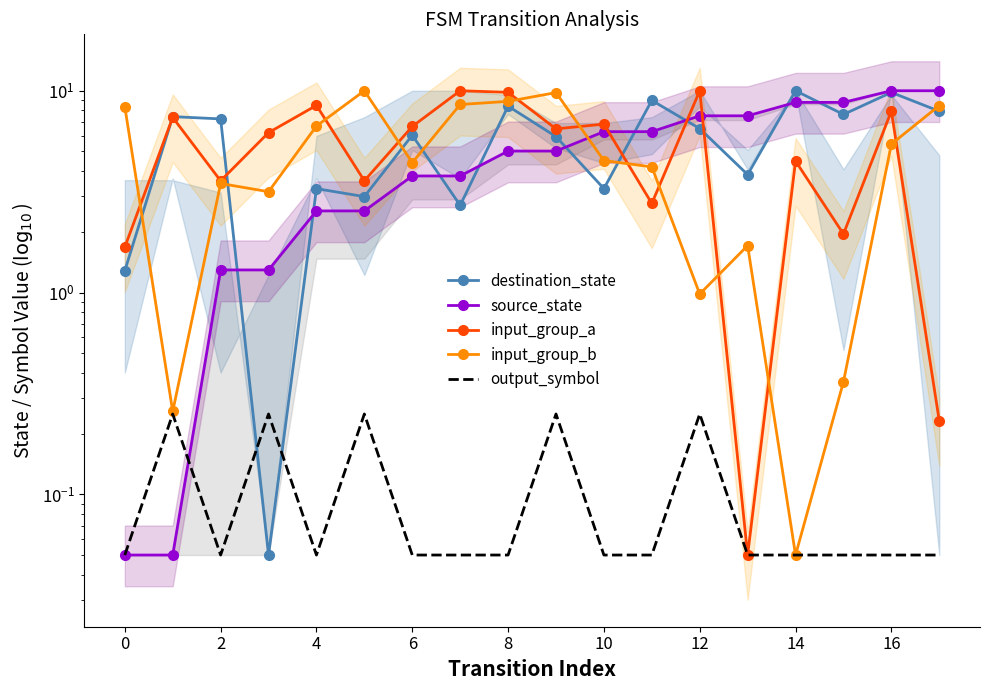

What is the difference between the maximum and minimum values in the source_state series?

9.9